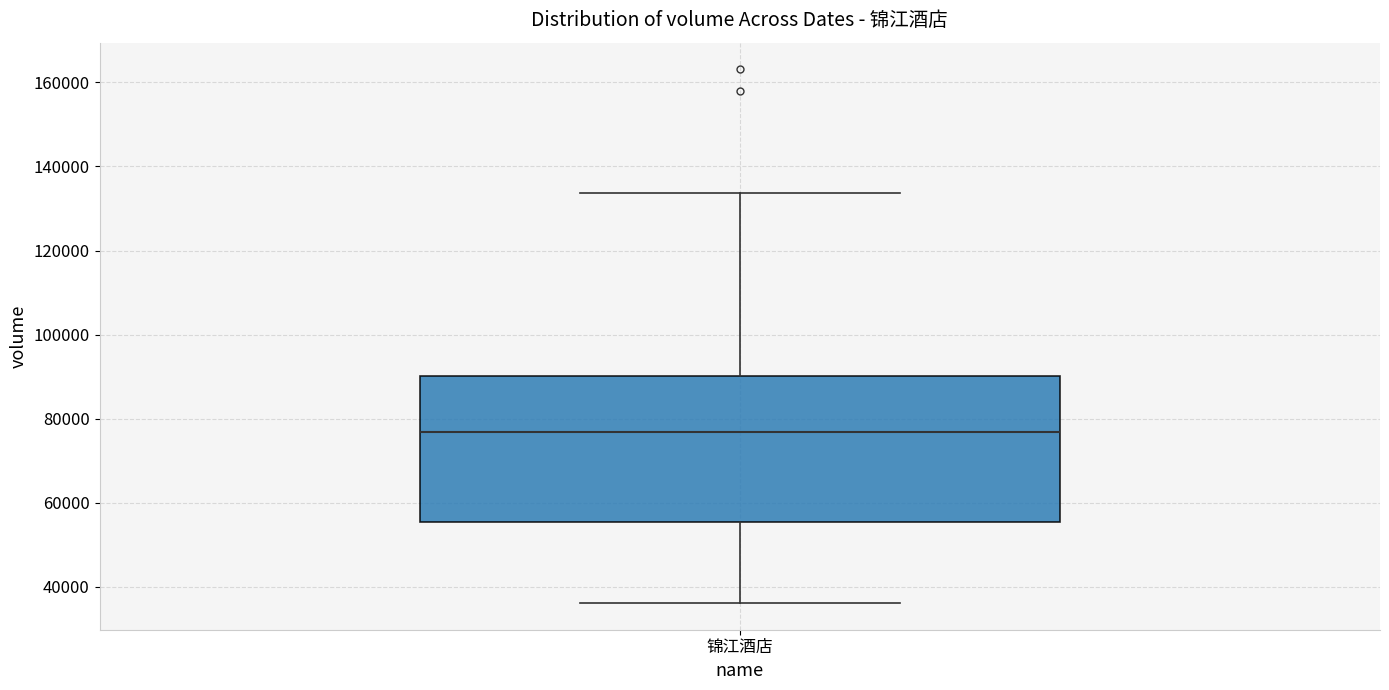

Transcribe this box plot: give where the median line is, the range the box spans, and where the two whiskers end, as read against the y-axis. The values are not printed on the chart, so give them approximately, as read against the axis.

median 76000, box 56000 to 90000, whiskers 36000 to 134000